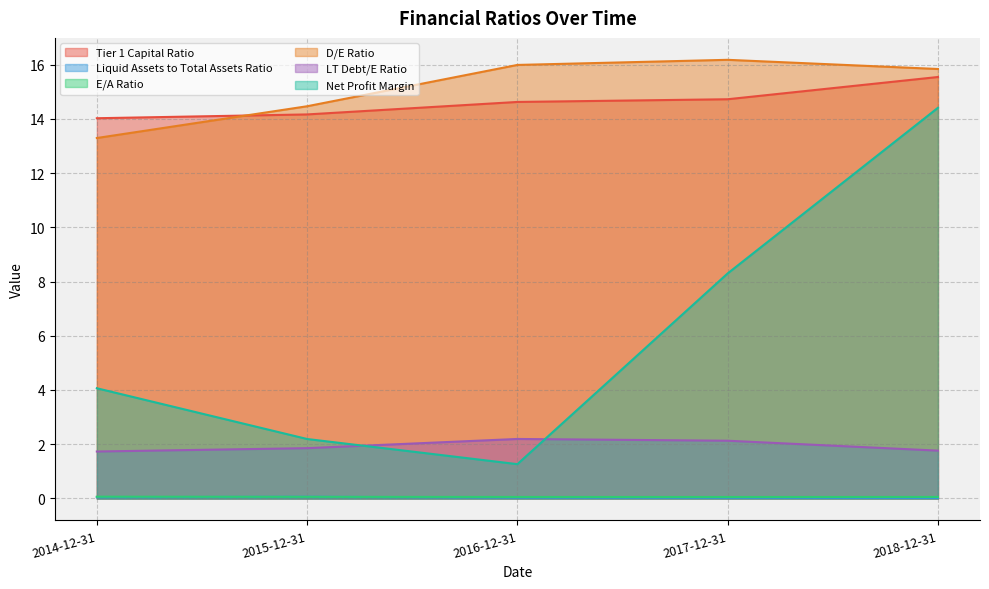

Reading left to right, what are all the values shown in this chart?

Tier 1 Capital Ratio: 14.0	14.2	14.6	14.7	15.5
Liquid Assets to Total Assets Ratio: 0.0	0.1	0.0	0.0	0.0
E/A Ratio: 0.1	0.1	0.1	0.1	0.1
D/E Ratio: 13.3	14.5	16.0	16.2	15.8
LT Debt/E Ratio: 1.7	1.9	2.2	2.1	1.8
Net Profit Margin: 4.1	2.2	1.3	8.3	14.4